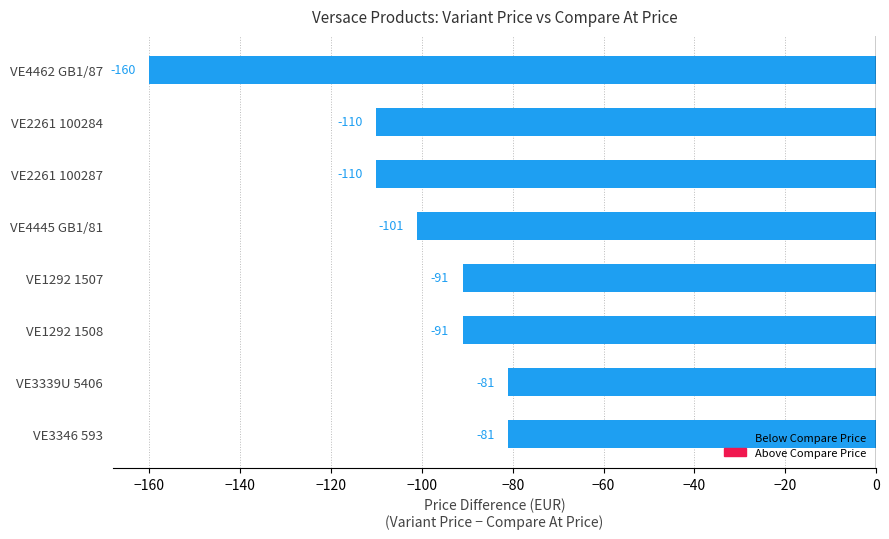

The value at VE4462 GB1/87 is -160. True or false?

True